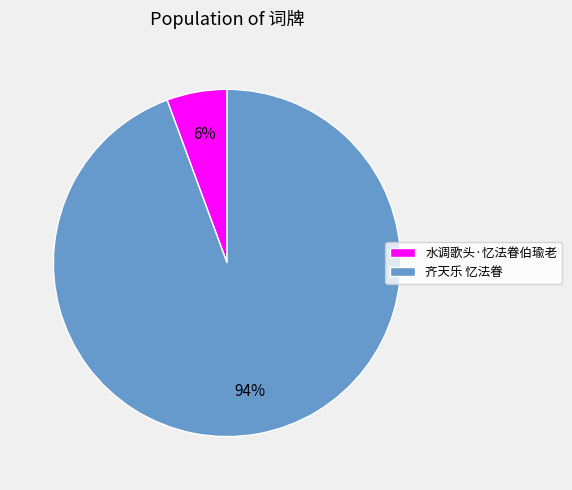

Does 水调歌头·忆法眷伯瑜老 represent more than half of the total?

No